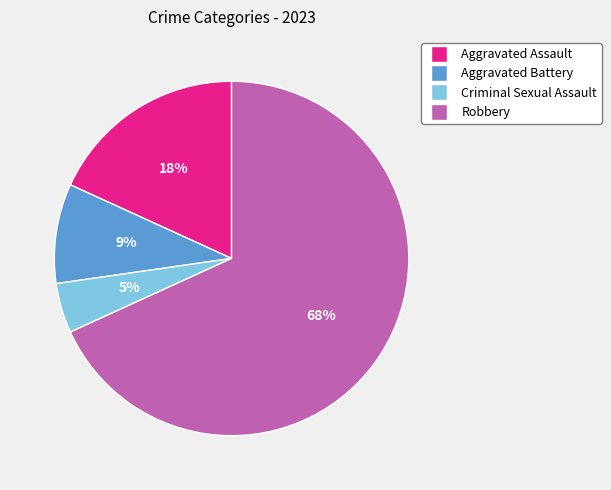

Which category has the smallest portion of the pie?

Criminal Sexual Assault